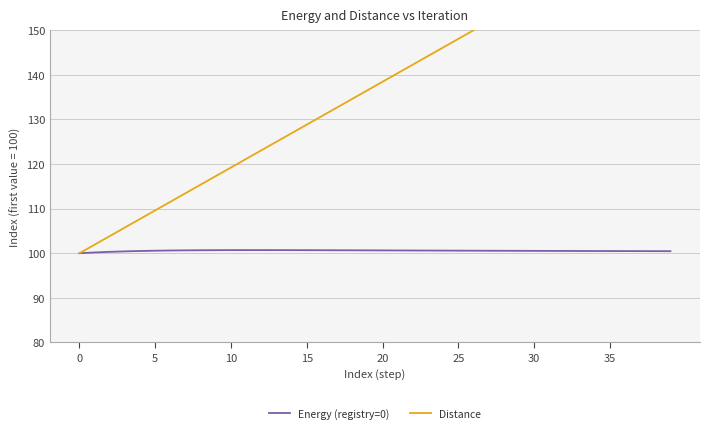

How many lines are shown in the chart?

2